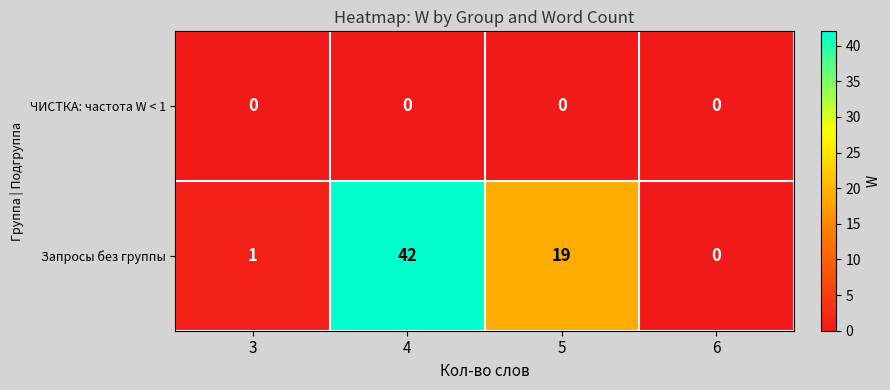

True or false: Запросы без группы has a value of 12 at 5.

False